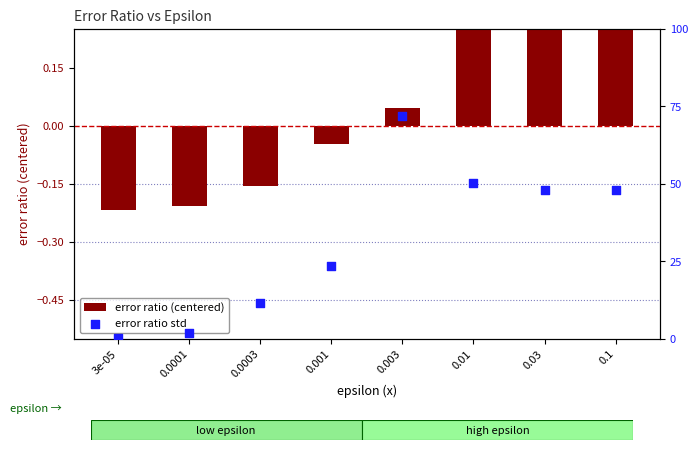

At how many categories does at least one series exceed 0?

8